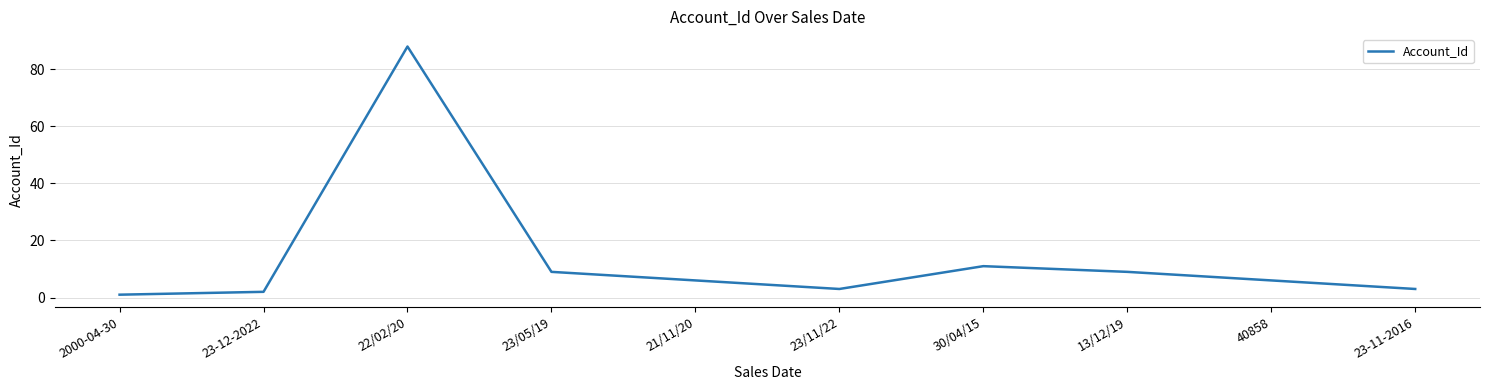

At which label does the data first exceed 6?

22/02/20